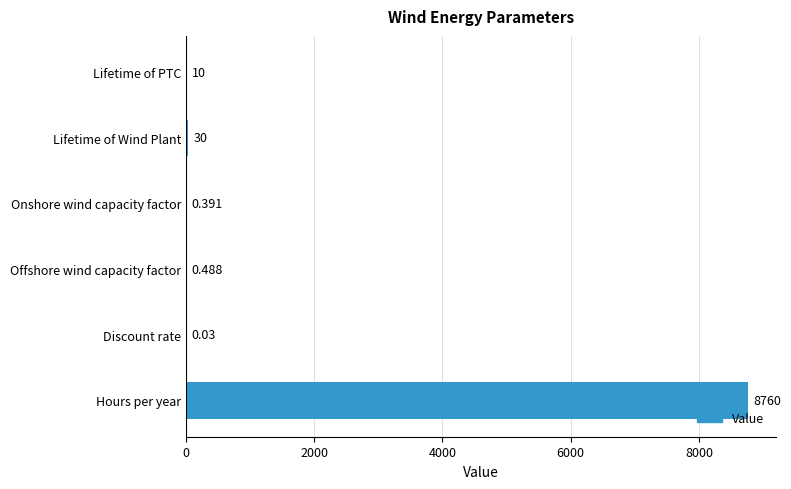

Which has a higher value, Discount rate or Lifetime of Wind Plant?

Lifetime of Wind Plant